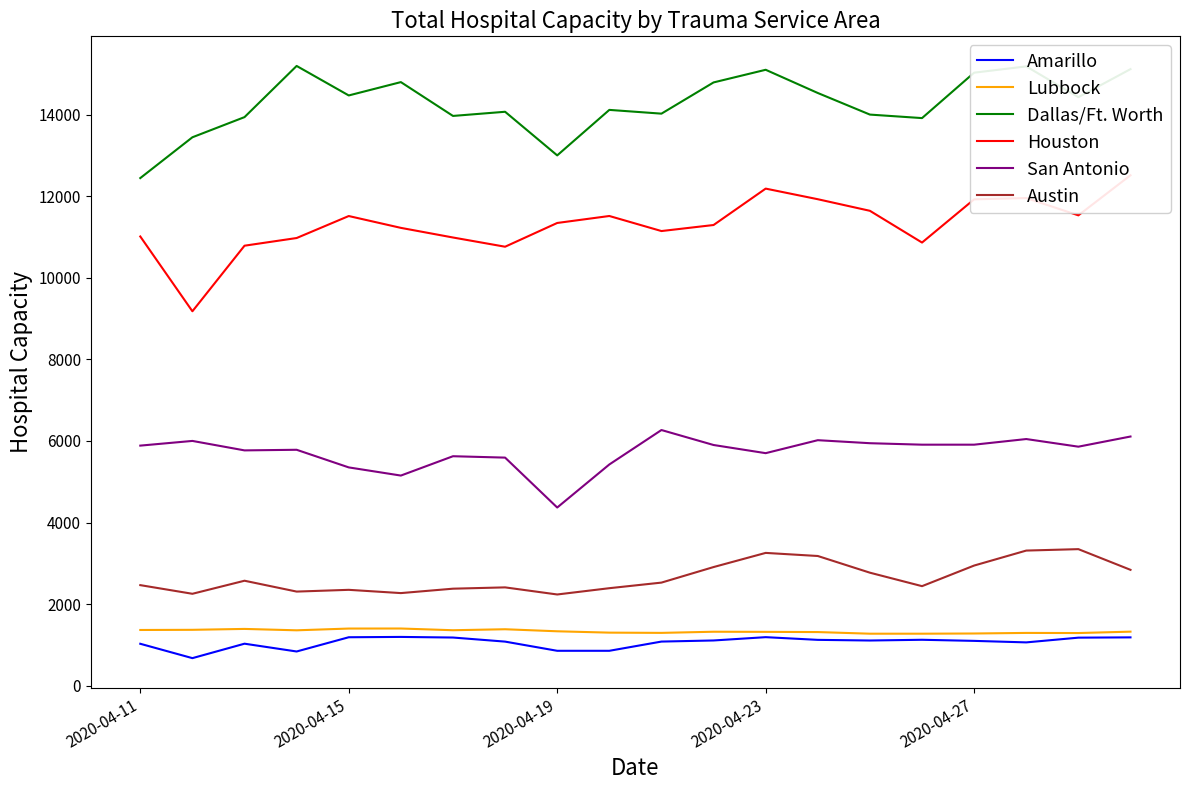

The Amarillo series shows 1083 at 7. True or false?

True